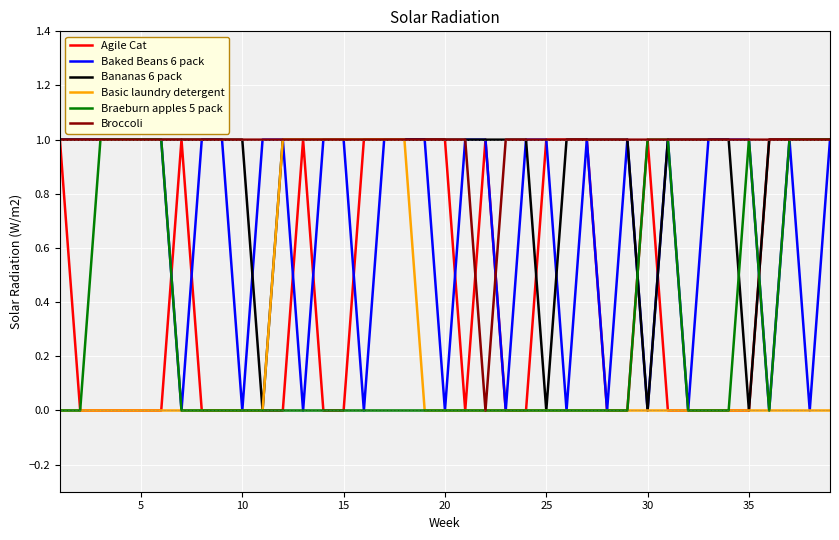

Which series has the largest total across all categories?

Broccoli